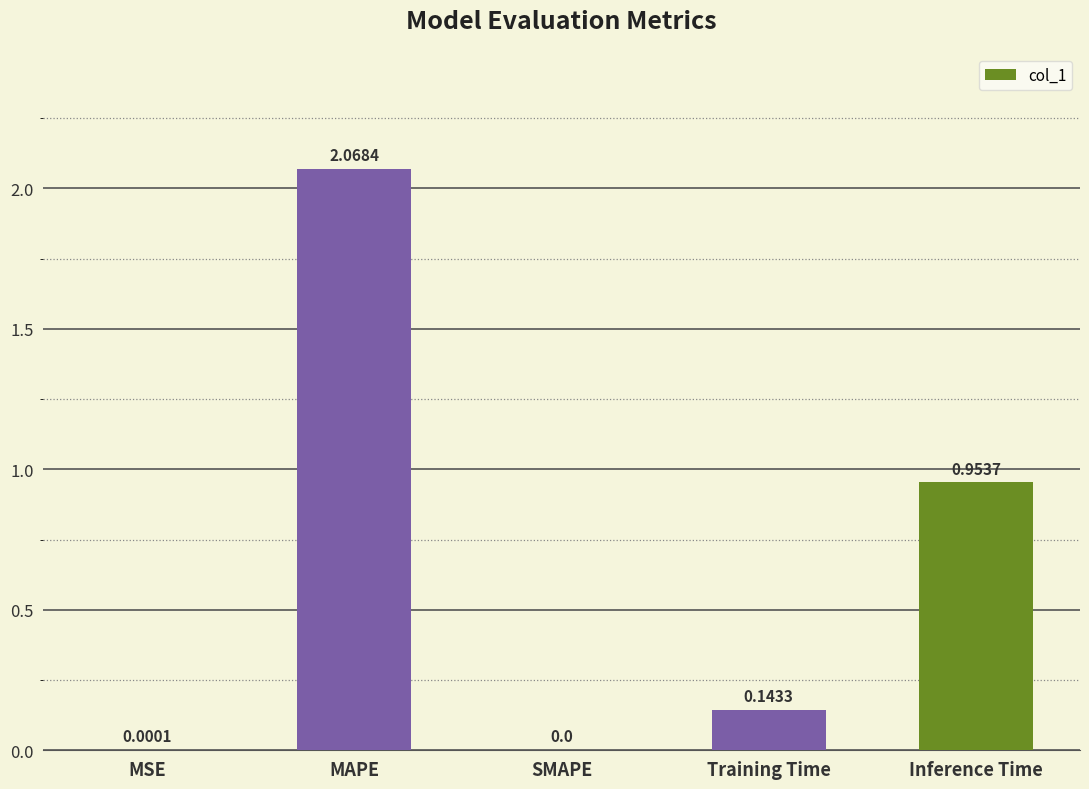

Where is the data nearest to the value 1?

Inference Time